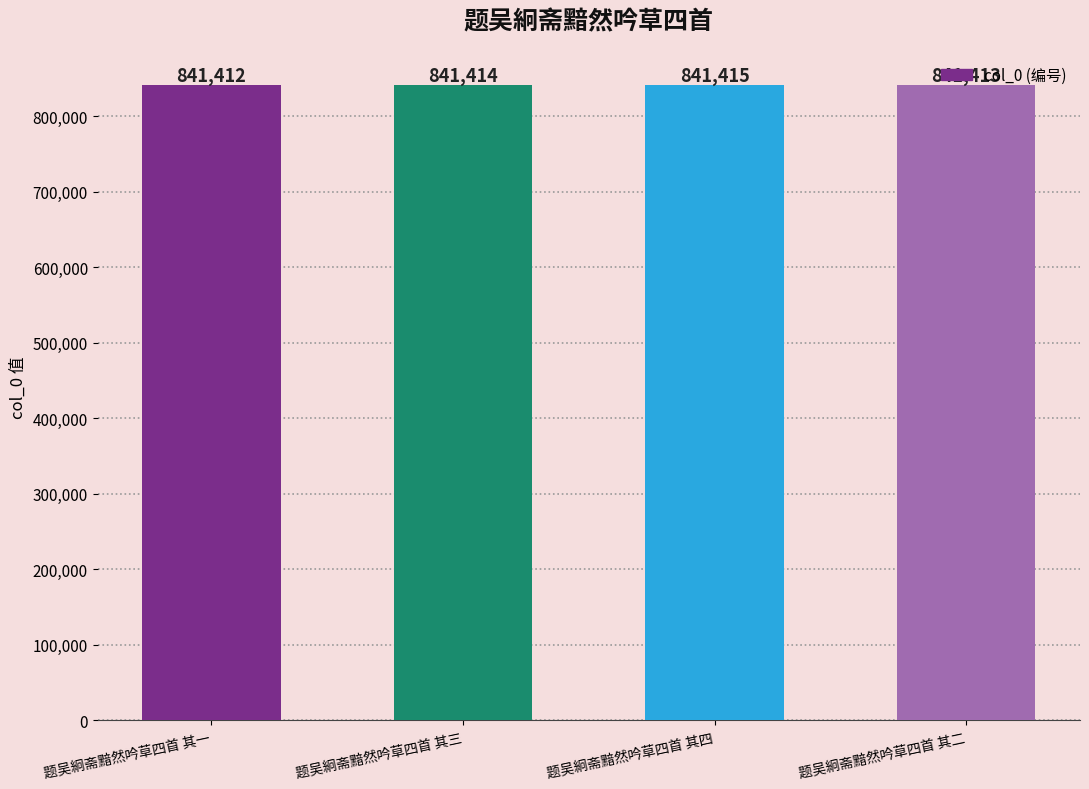

List the labels in order of value, smallest first.

题吴絅斋黯然吟草四首 其一, 题吴絅斋黯然吟草四首 其二, 题吴絅斋黯然吟草四首 其三, 题吴絅斋黯然吟草四首 其四